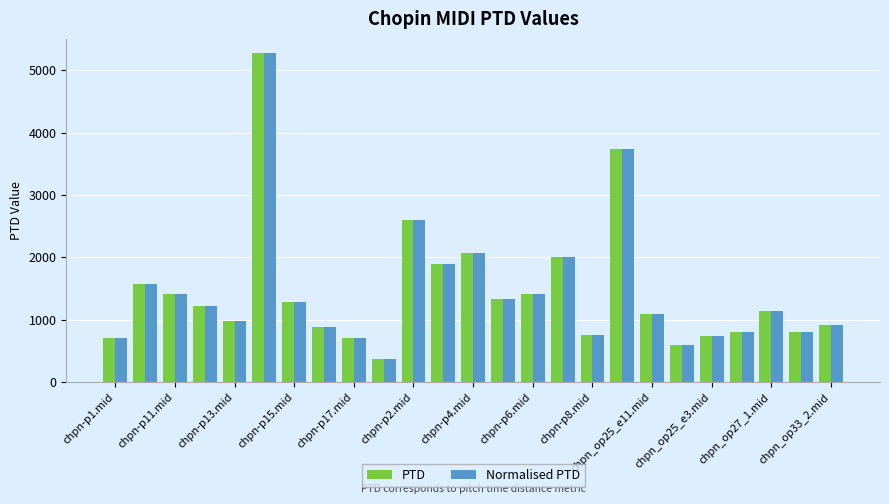

What is the sum of all PTD values?

36281.1